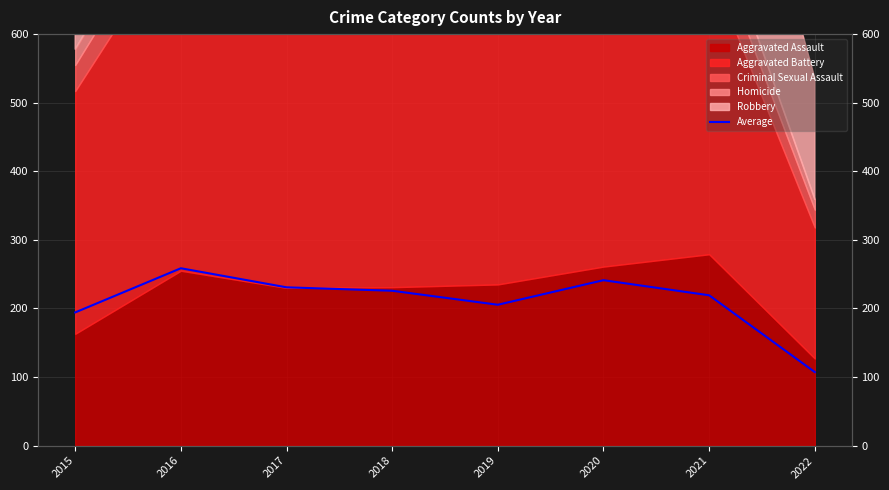

Is it true that the value at 2016 is 362.1?

False